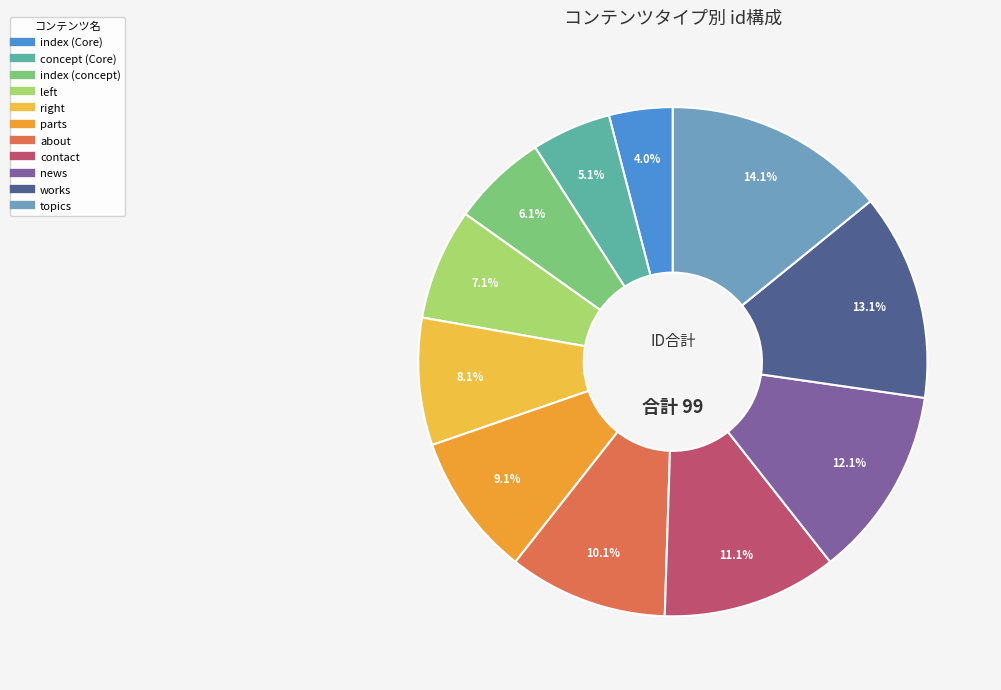

Which category has the biggest portion of the pie?

topics